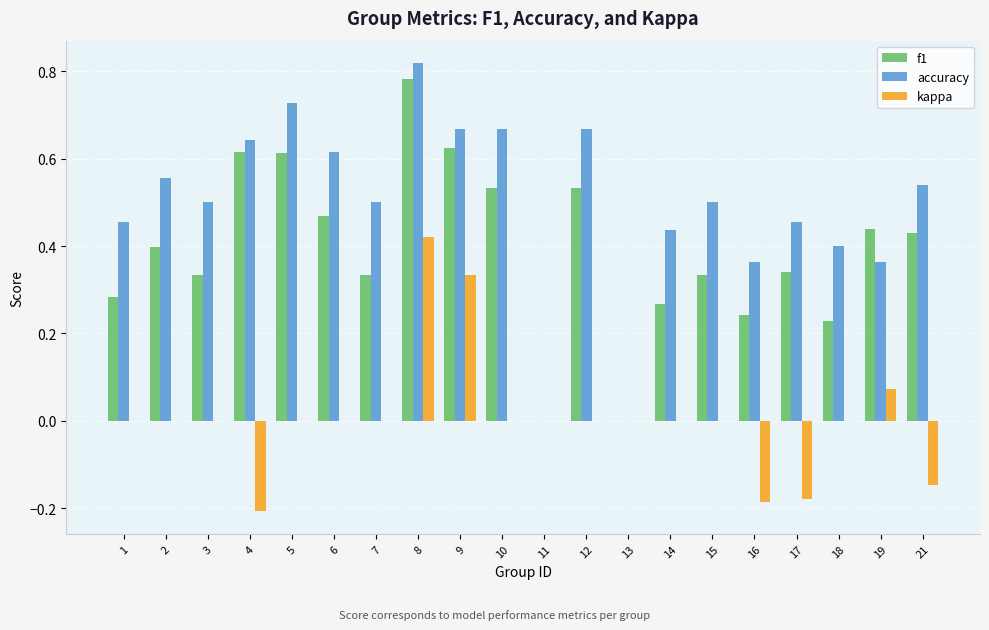

What is the sum of all accuracy values?

9.9